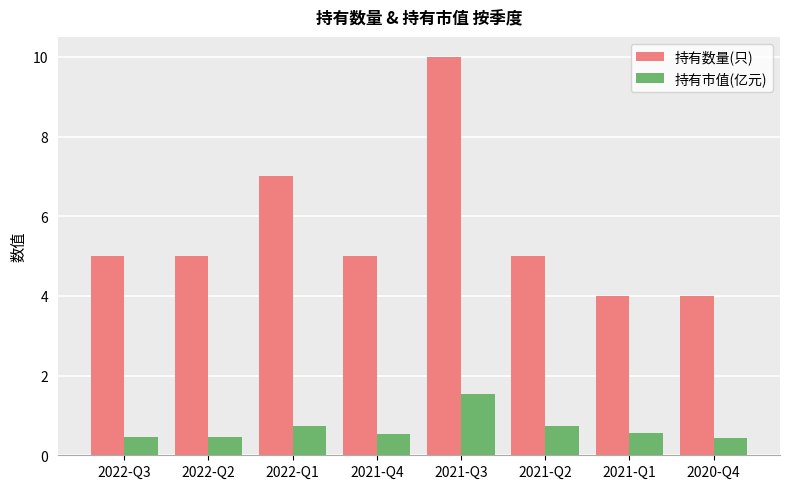

At which category is the sum across all series the highest?

2021-Q3